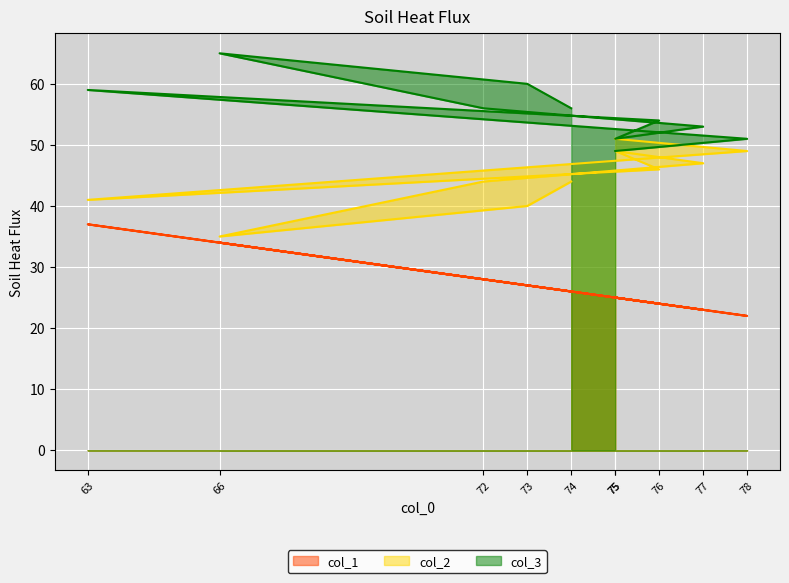

True or false: col_1 and col_2 intersect in this chart.

False